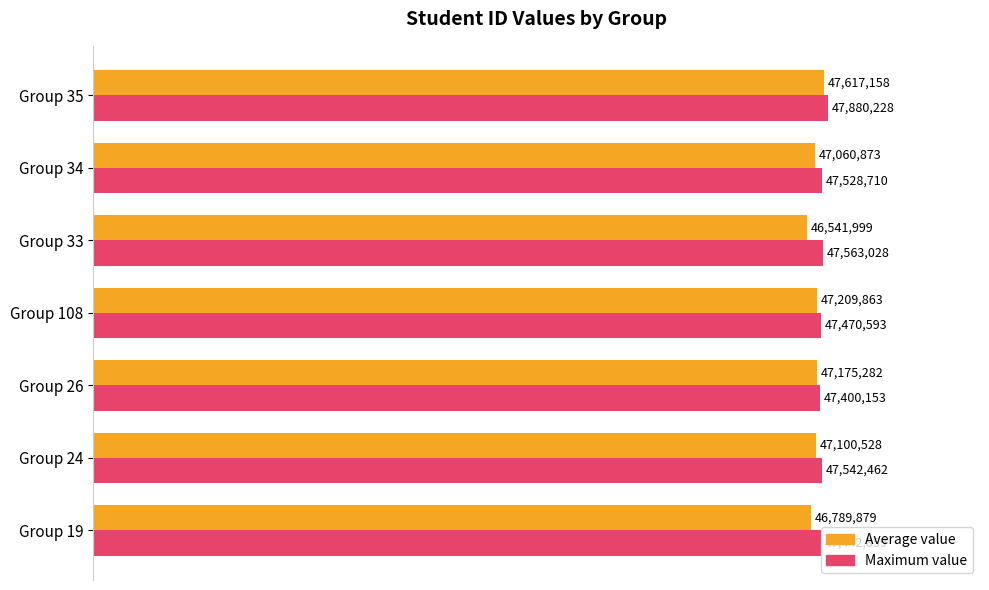

What are all the series names shown in the legend?

Average value, Maximum value